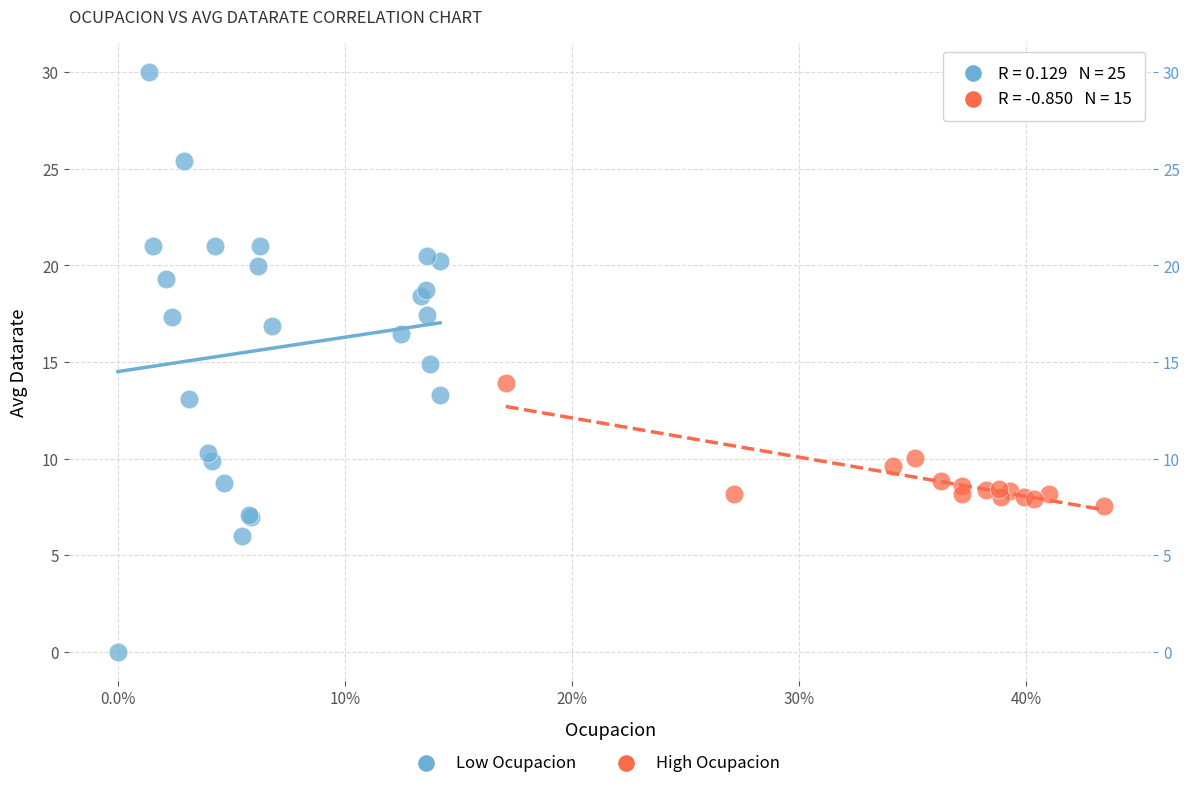

Which series reaches the maximum Y coordinate?

Low Ocupacion